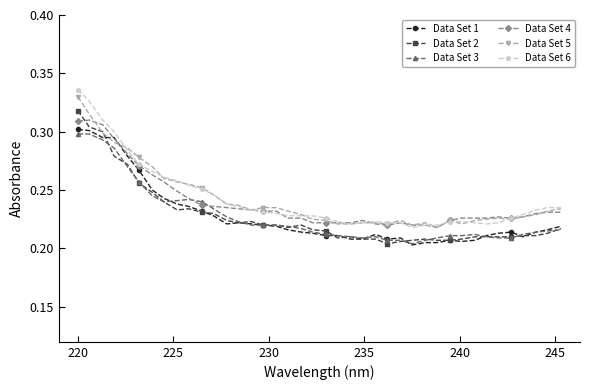

True or false: Data Set 1 has more than 0 points higher than both neighbors.

True